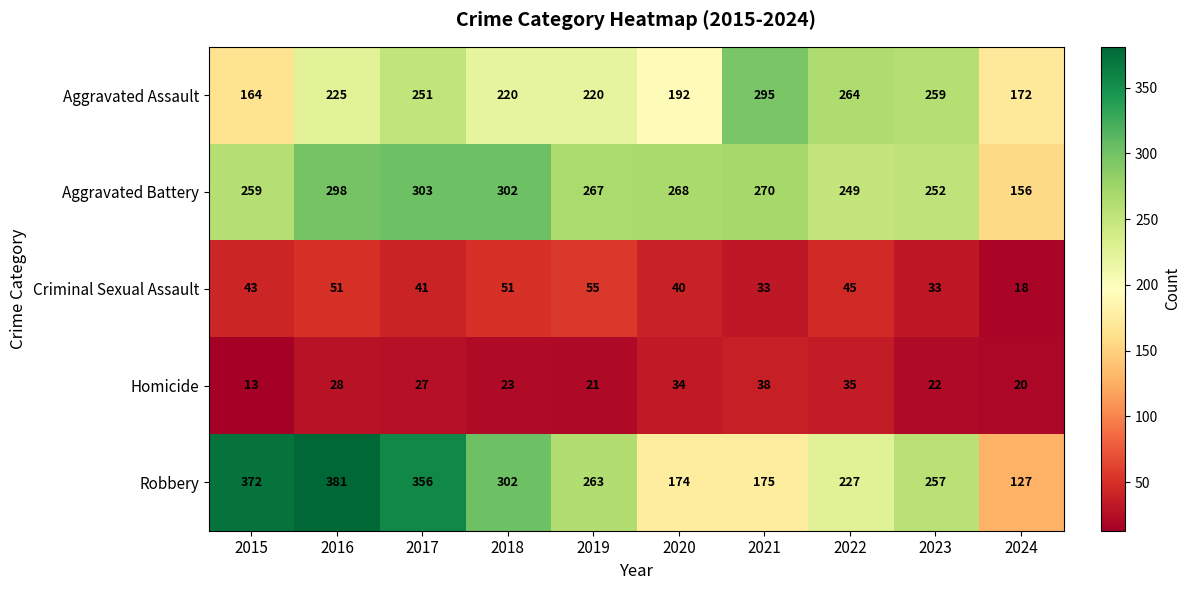

At which label does Homicide reach its peak?

2021